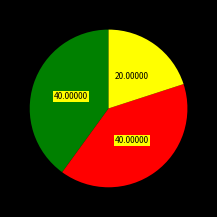

Does any single category account for the majority?

No